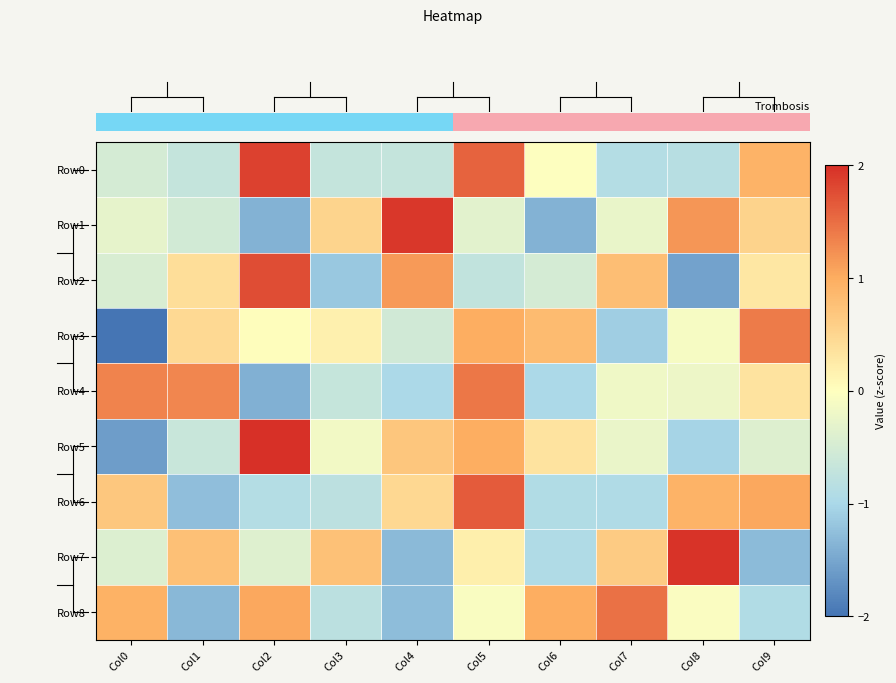

At how many categories does at least one series exceed 0?

10